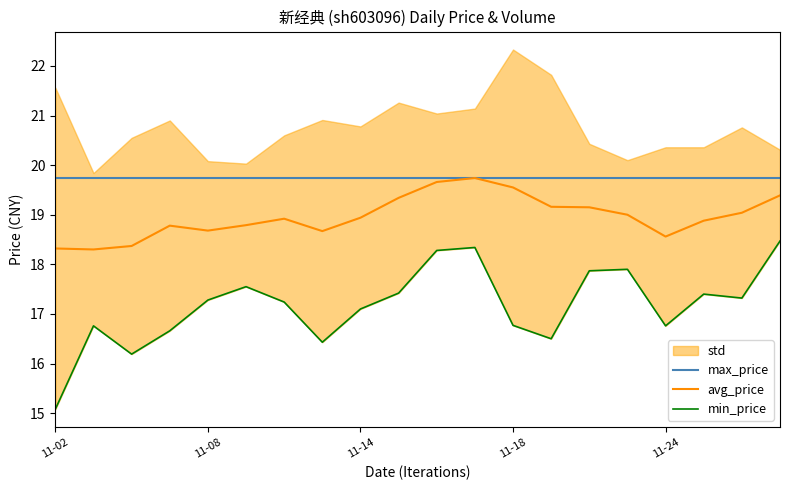

Which series has the largest range (max minus min)?

min_price